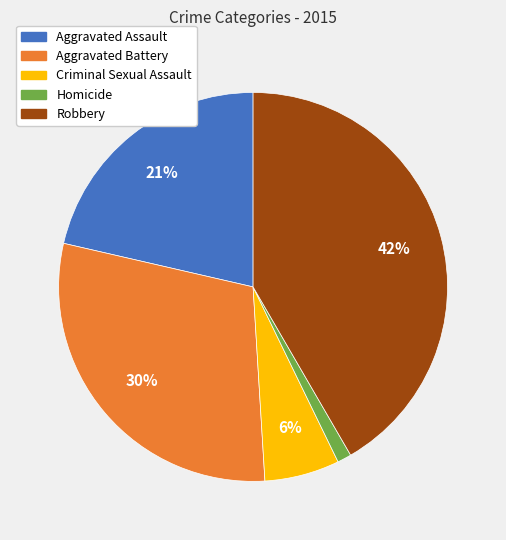

Do Criminal Sexual Assault and Aggravated Battery together represent more than half of the pie?

No